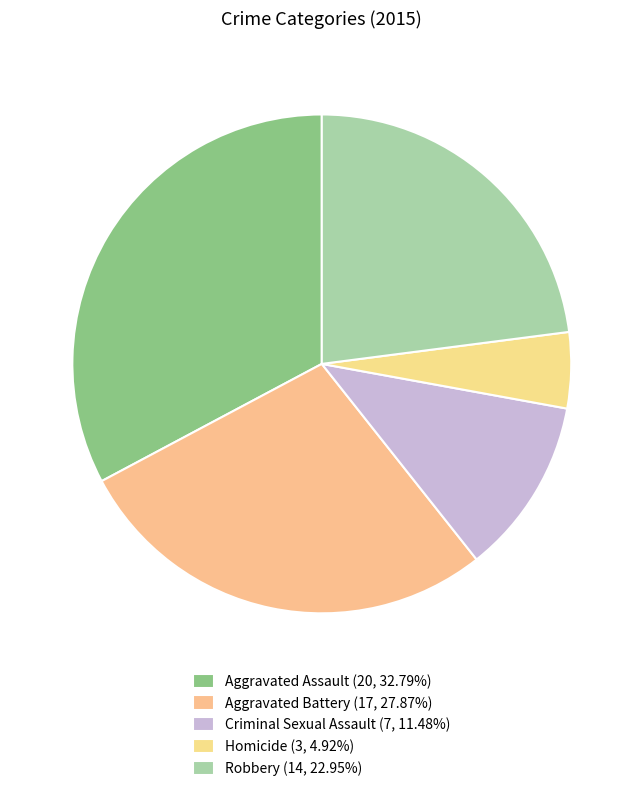

How many slices are in this pie chart?

5